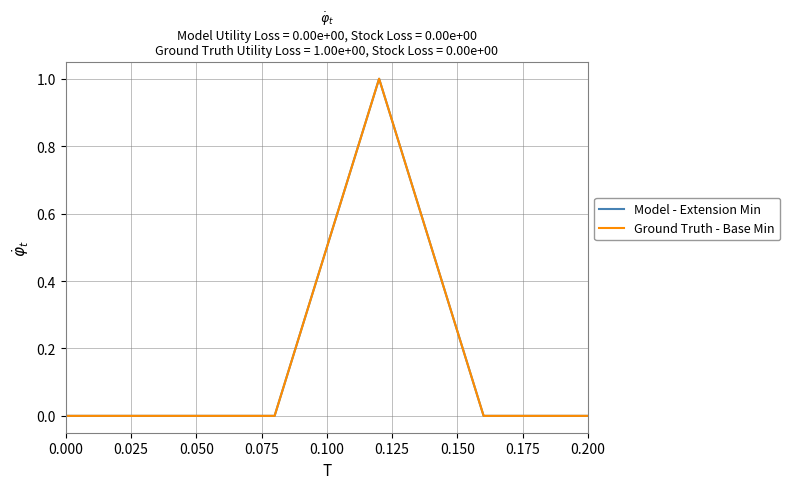

Which series has the largest total across all categories?

Model - Extension Min